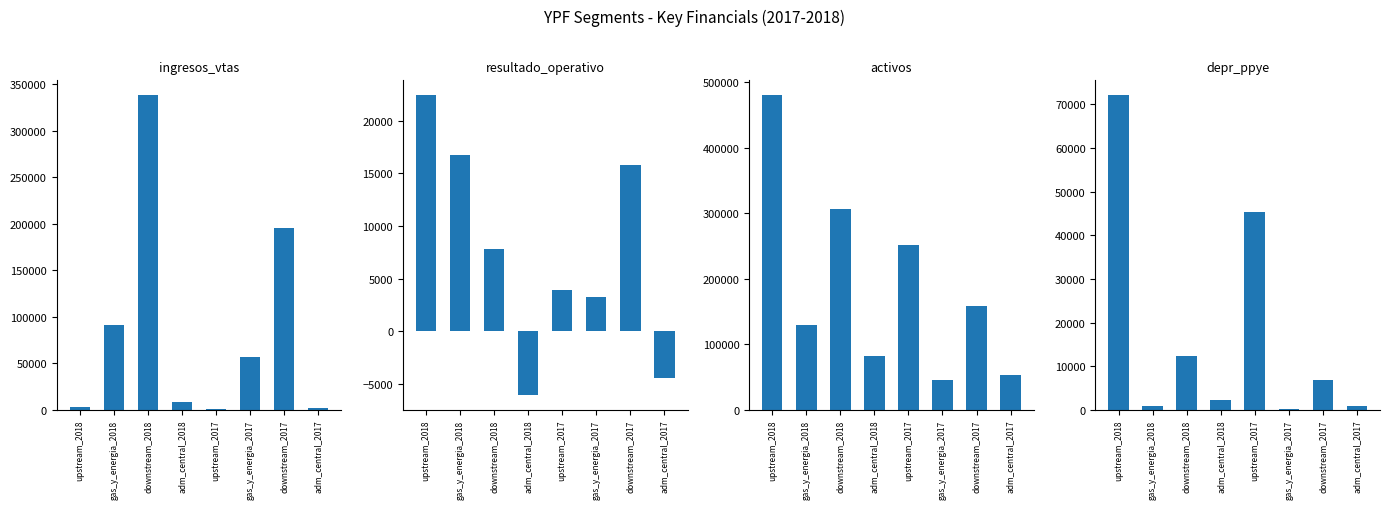

What are all the series names shown in the legend?

ingresos_vtas, resultado_operativo, activos, depr_ppye